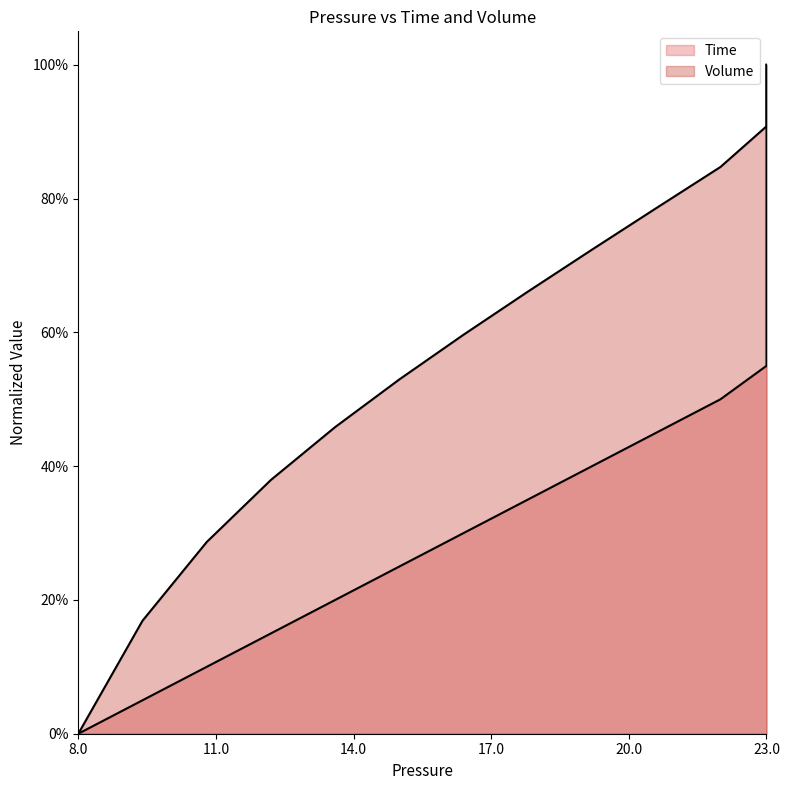

How many lines are shown in the chart?

2